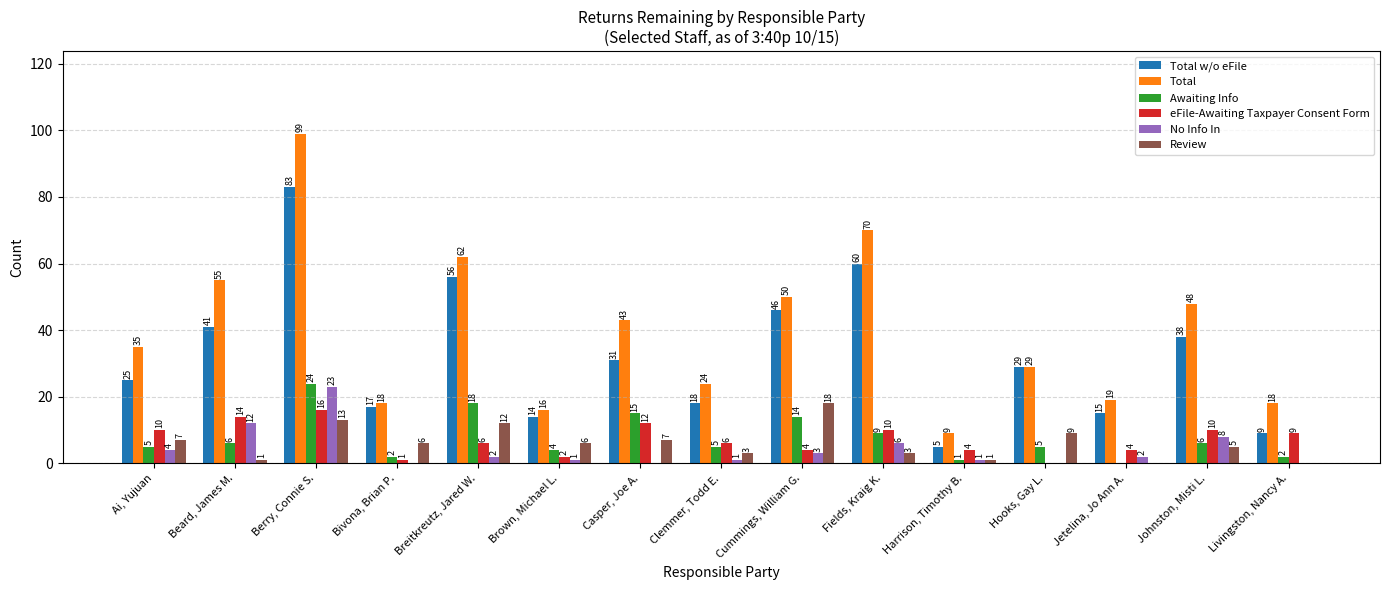

Between Brown, Michael L. and Johnston, Misti L., which series saw the biggest shift?

Total